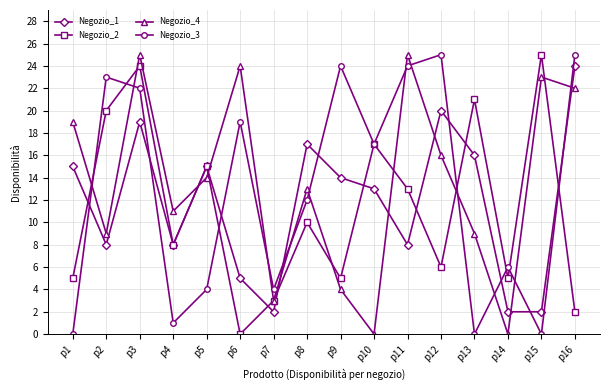

True or false: Negozio_3 has more than 2 points higher than both neighbors.

True